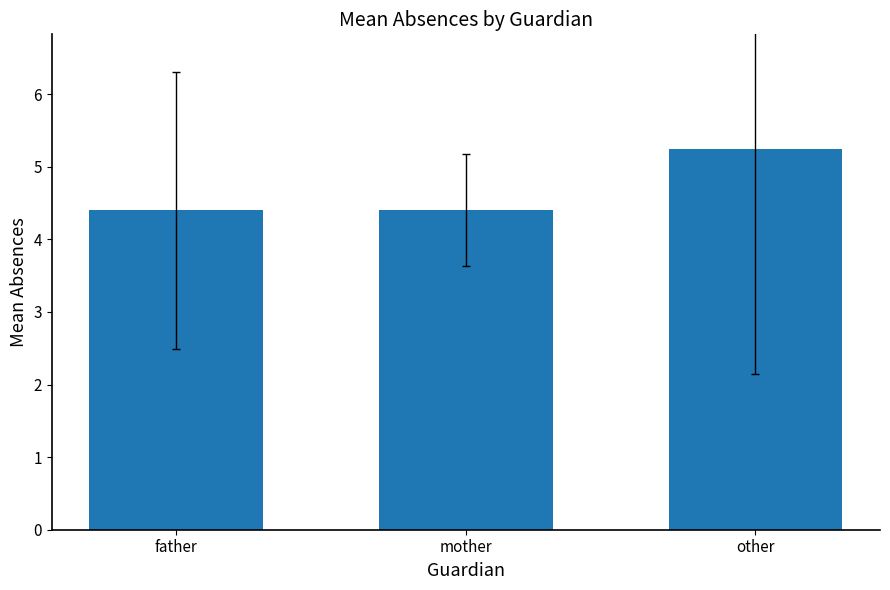

Are the bars horizontal?

No